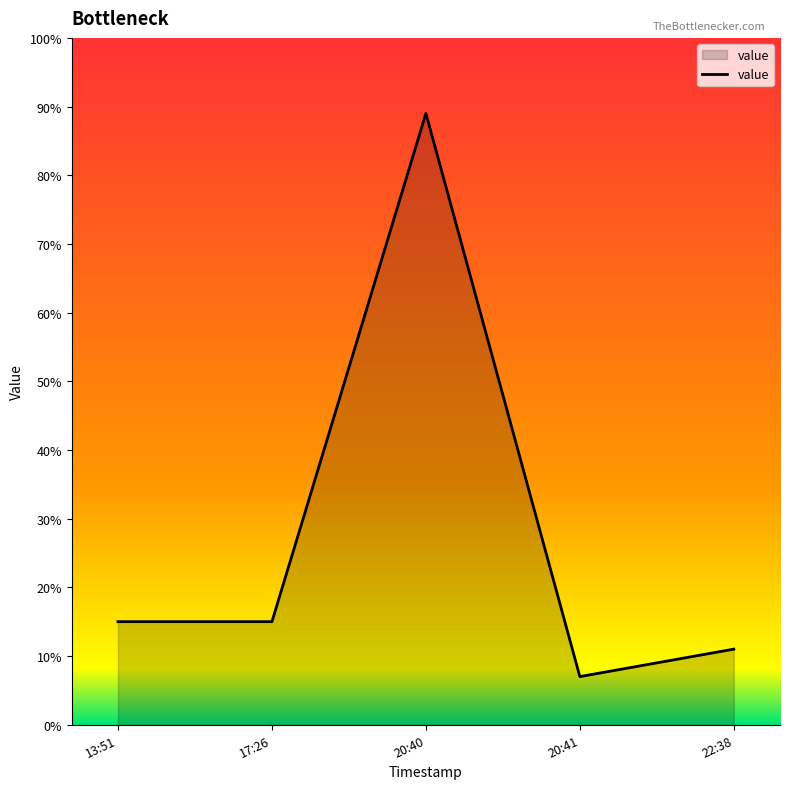

What is the minimum value shown in the chart?

7